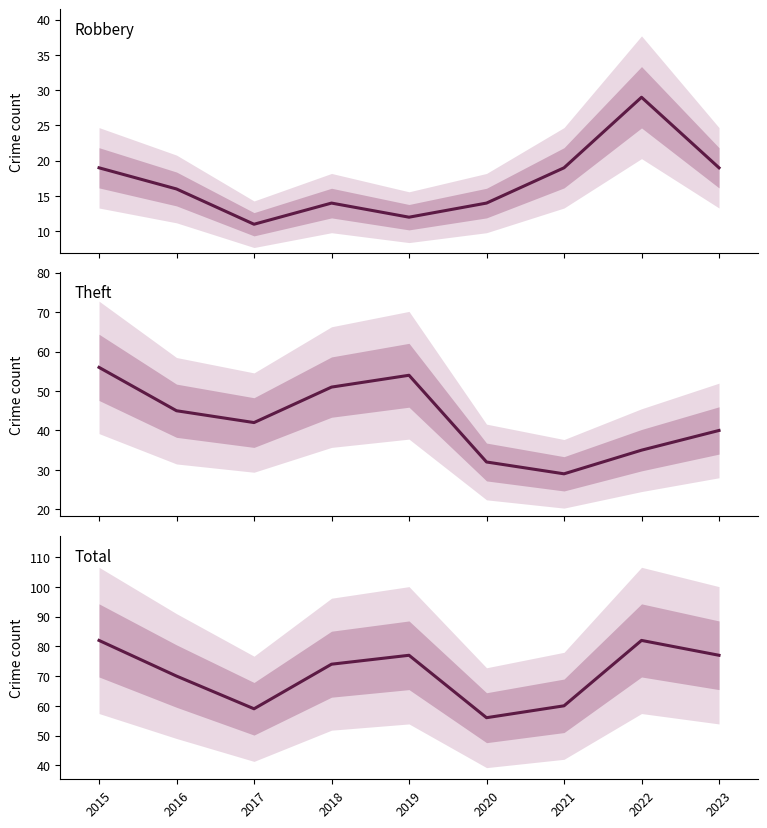

What is the value of the Robbery point at the 2nd from the left?

16